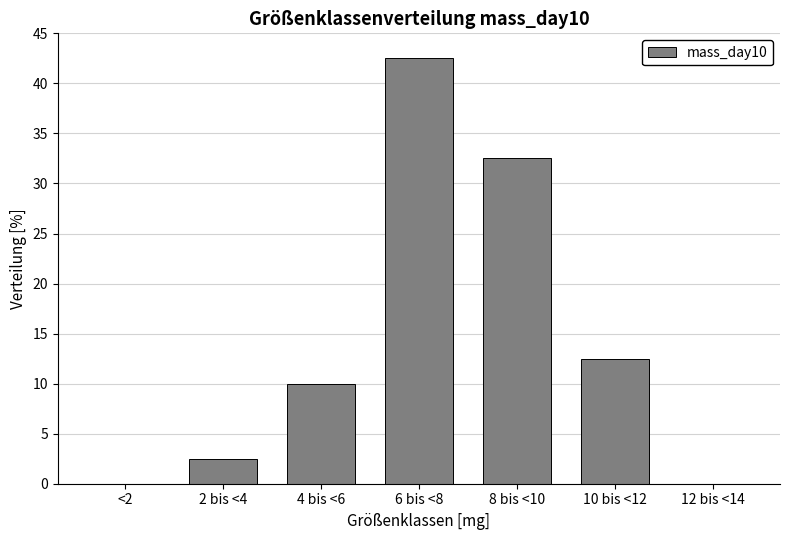

Reading right to left, transcribe all the data shown in this chart.

12 bis <14=0.0	10 bis <12=12.5	8 bis <10=32.5	6 bis <8=42.5	4 bis <6=10.0	2 bis <4=2.5	<2=0.0